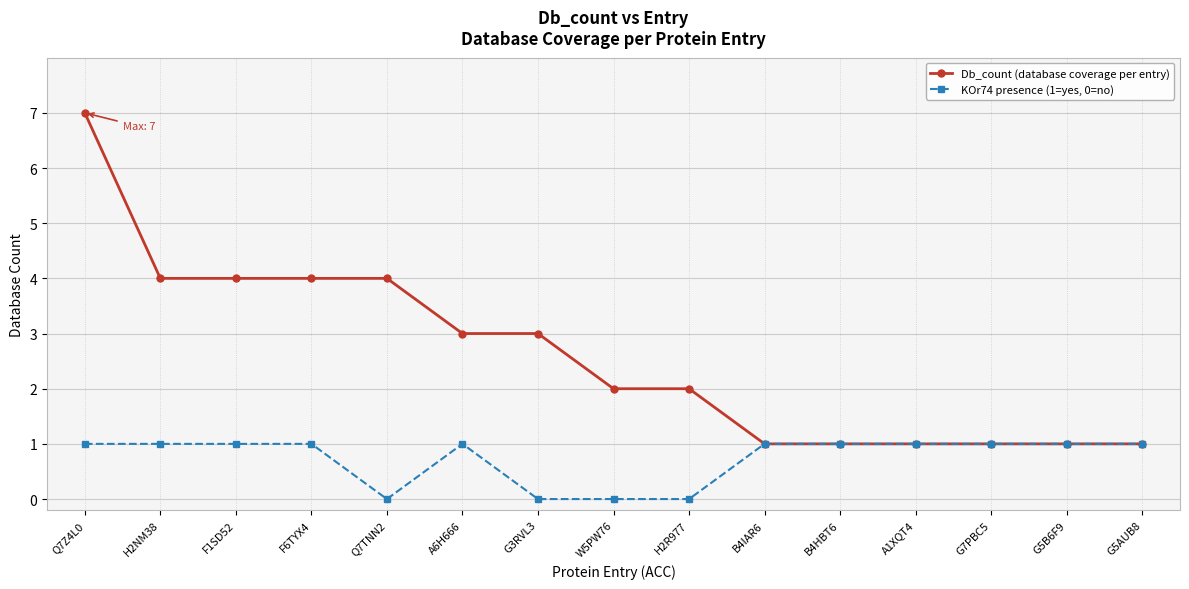

Count the number of data series in this chart.

2